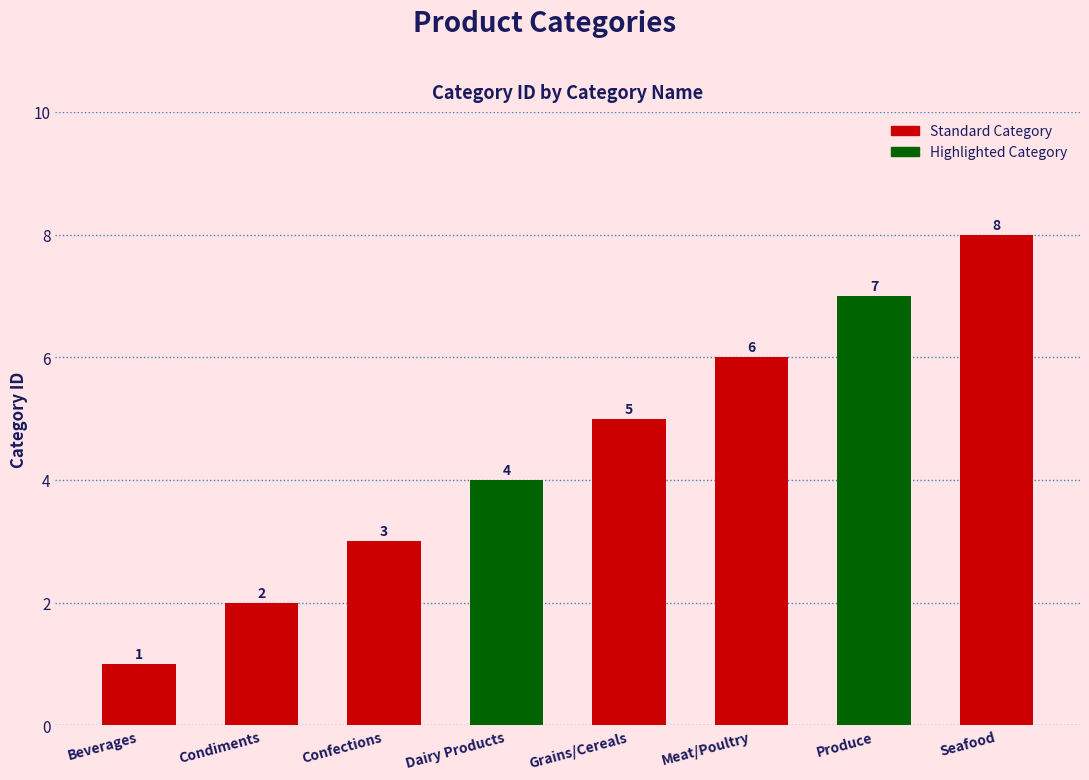

Reading left to right, what are all the values shown in this chart?

Beverages=1	Condiments=2	Confections=3	Dairy Products=4	Grains/Cereals=5	Meat/Poultry=6	Produce=7	Seafood=8